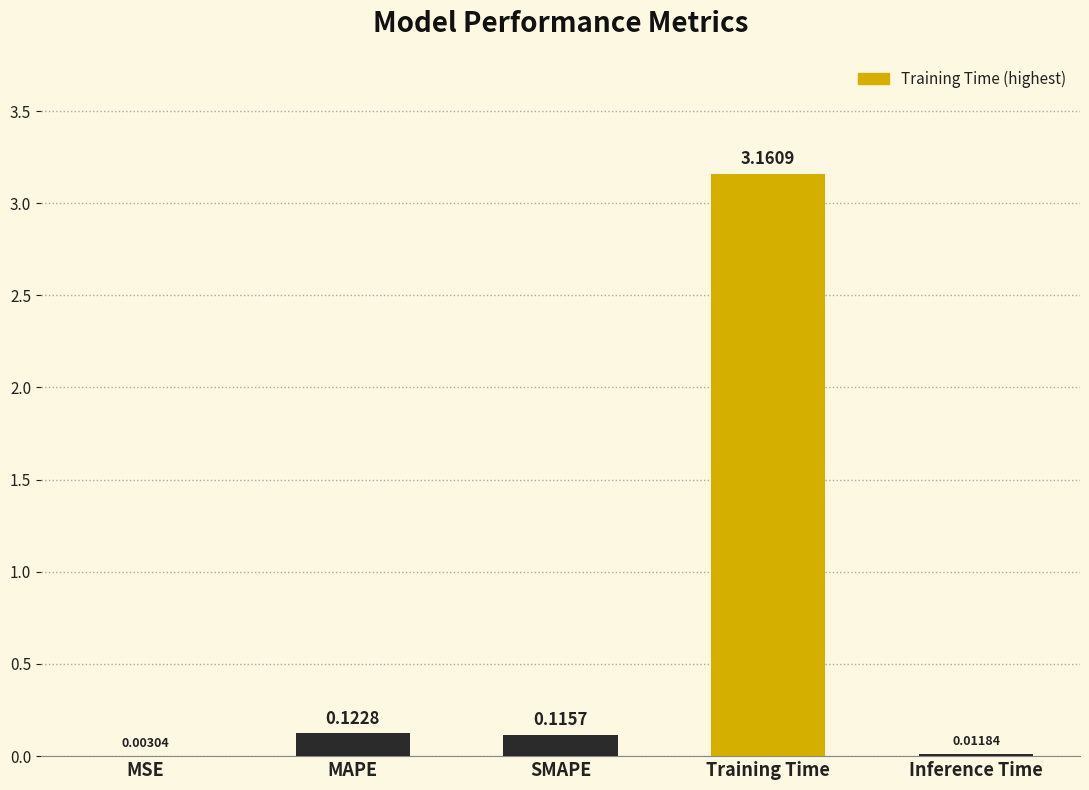

At which label is the value closest to 1?

MAPE